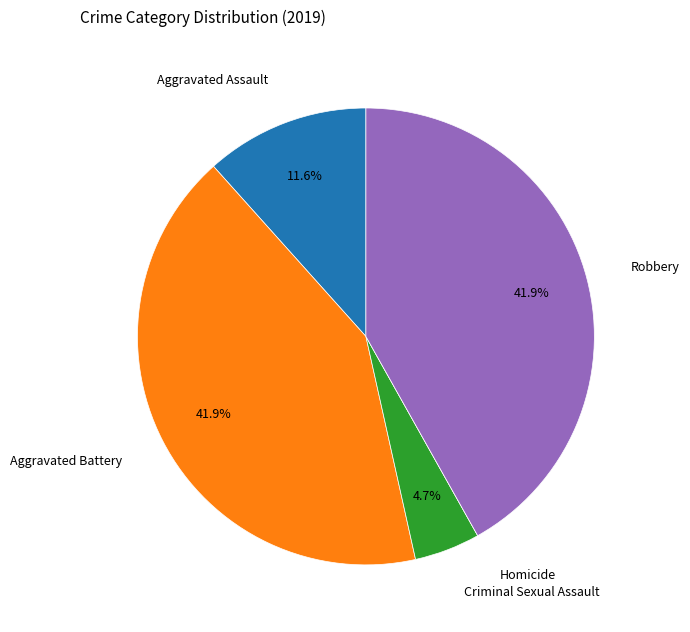

How much of the chart is everything except Aggravated Battery?

58.1%